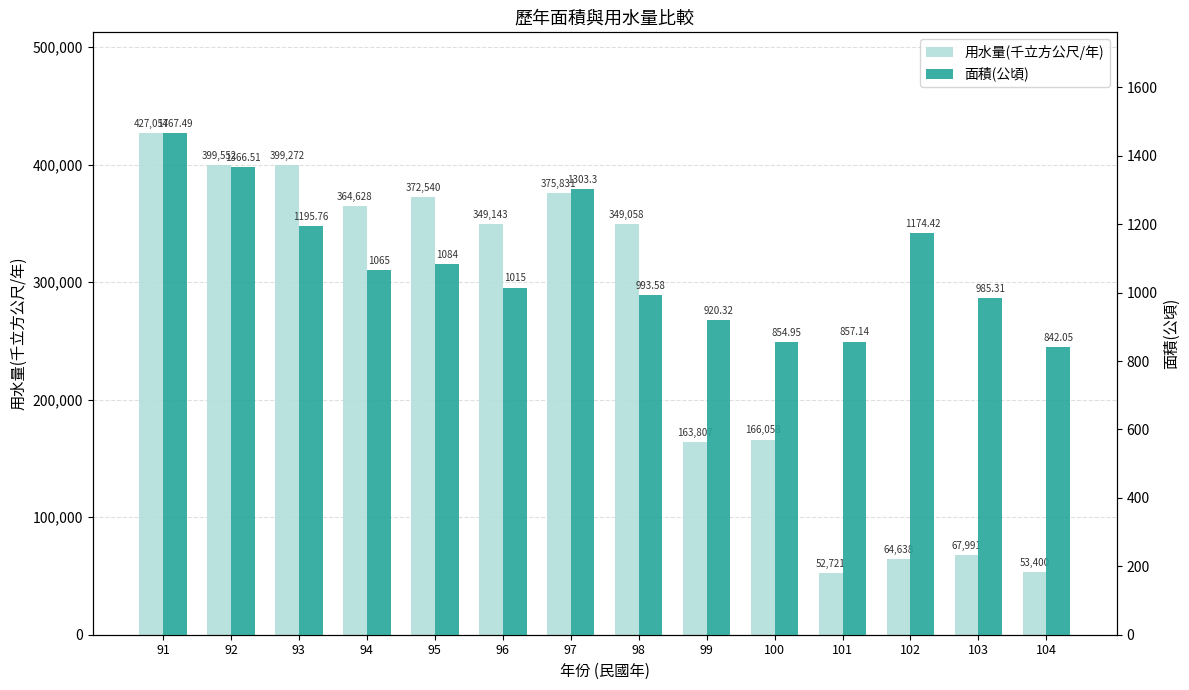

Which series changed the most between 100 and 104?

用水量(千立方公尺/年)